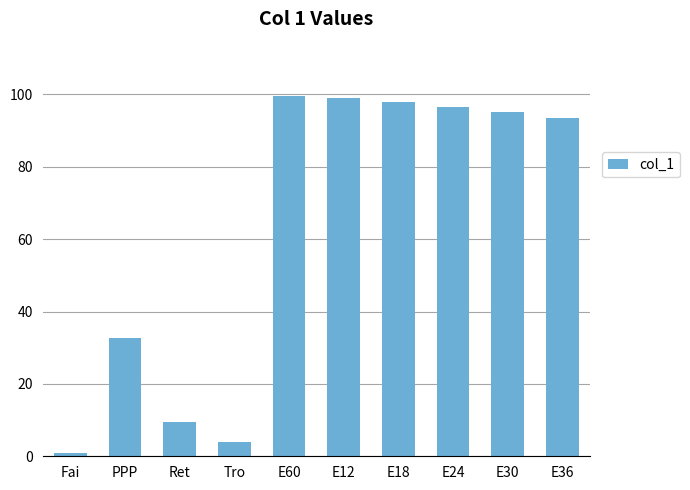

What is the greatest value displayed?

99.6